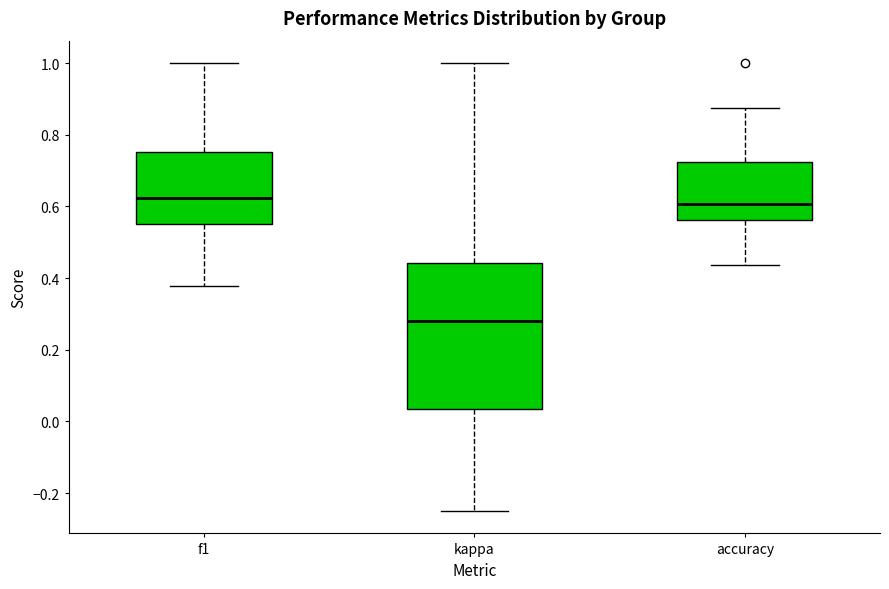

Reading left to right, transcribe this box plot: for each box, give where its median line is, the range the box spans, and where its two whiskers end, as read against the y-axis. The values are not printed on the chart, so give them approximately, as read against the axis.

f1: median 0.62, box 0.56 to 0.76, whiskers 0.38 to 1.00
kappa: median 0.28, box 0.04 to 0.44, whiskers -0.24 to 1.00
accuracy: median 0.60, box 0.56 to 0.72, whiskers 0.44 to 0.88